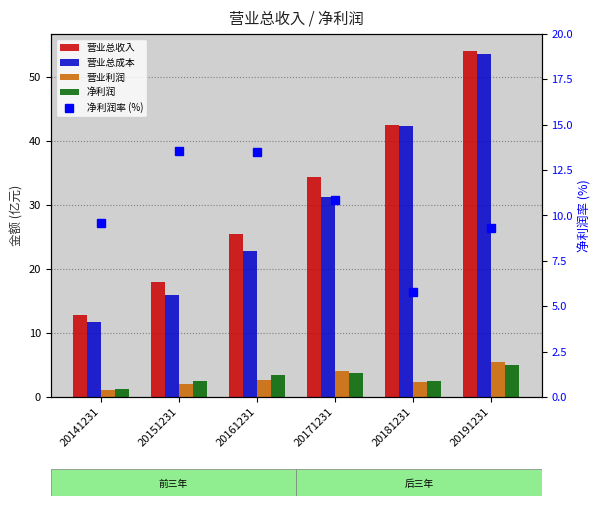

How many categories are shown in the chart?

6